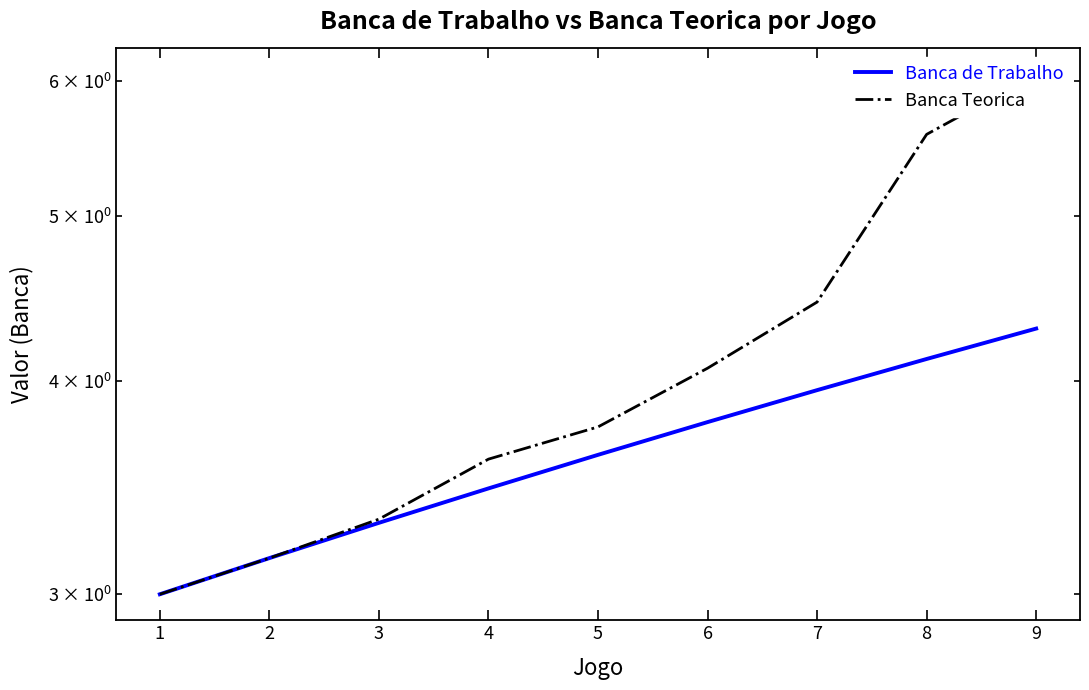

List the series in order of their peak value, lowest first.

Banca de Trabalho, Banca Teorica